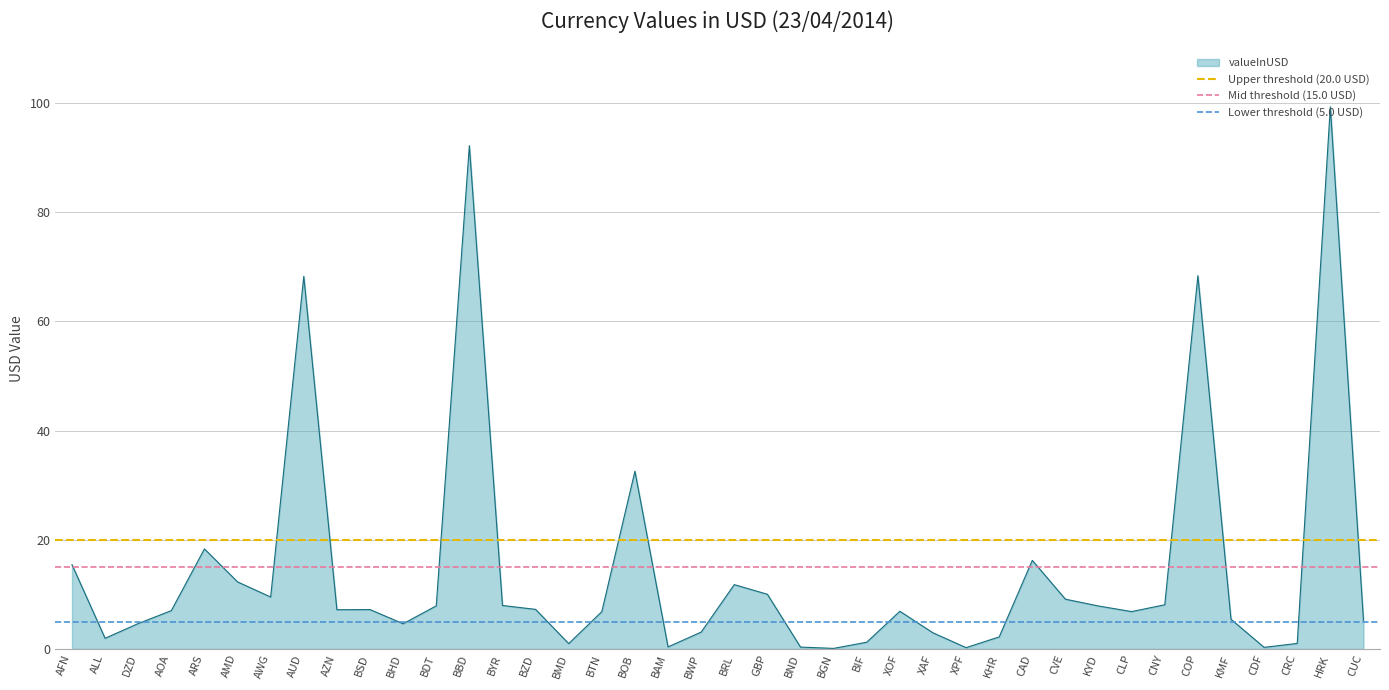

Where is valueInUSD nearest to the value 49?

BOB